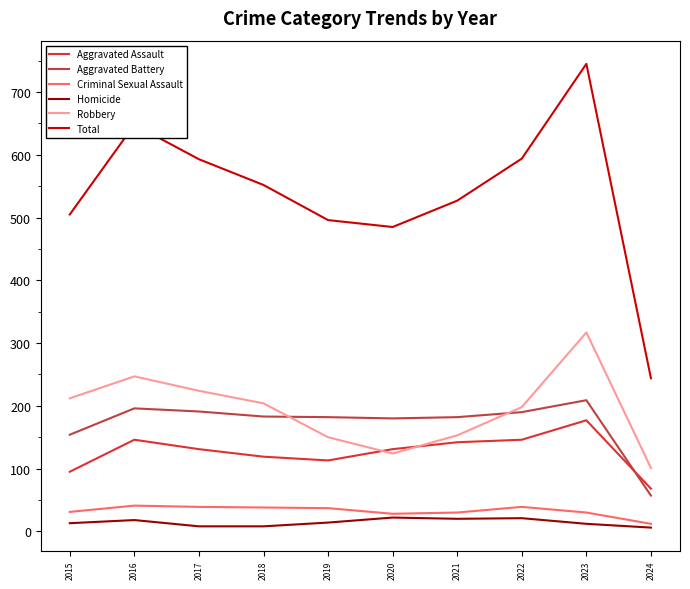

True or false: Criminal Sexual Assault and Aggravated Battery cross at least once.

False